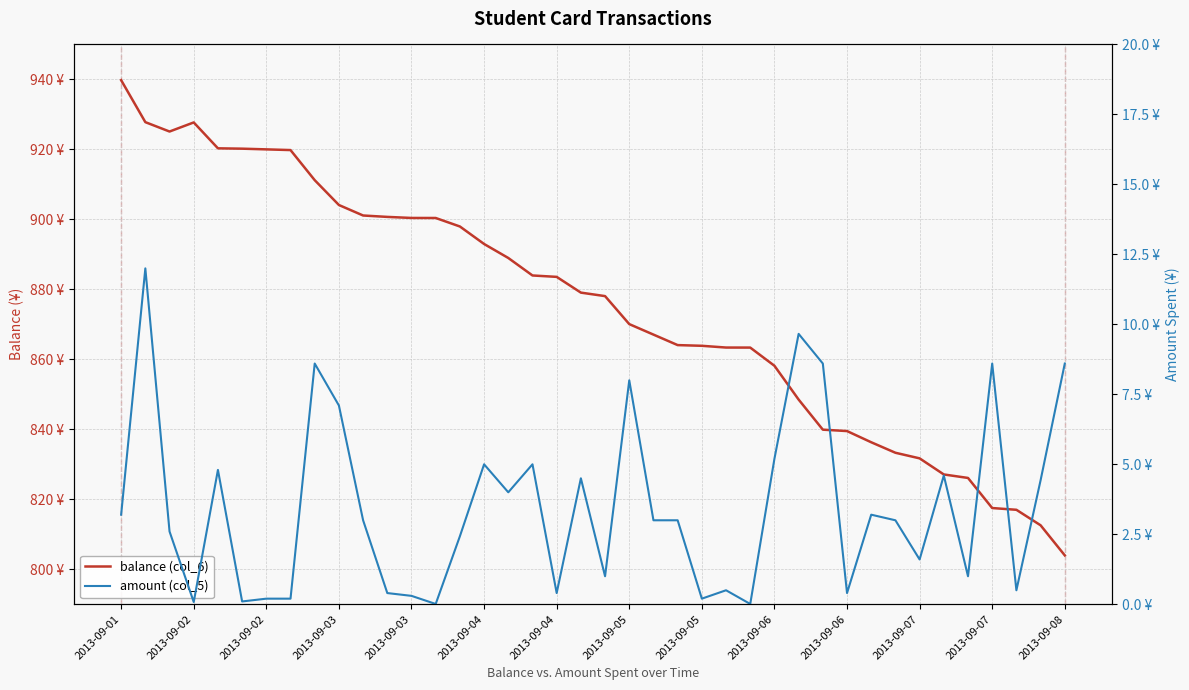

Rank the series at 37 from highest to lowest value.

balance (col_6), amount (col_5)